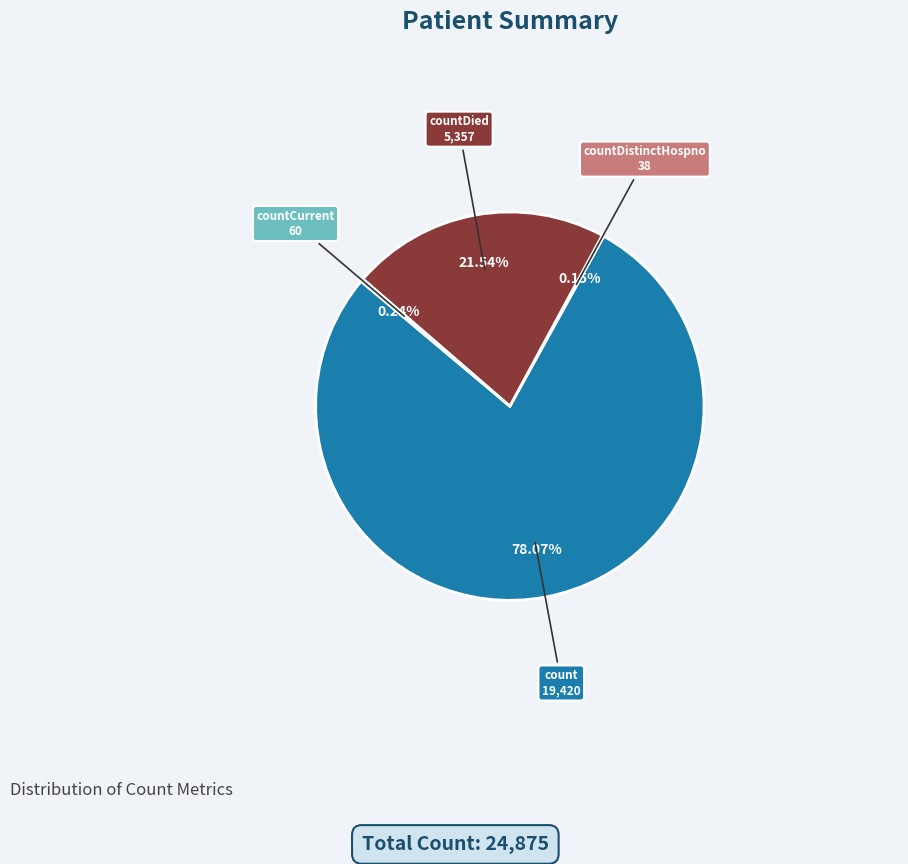

Is there any slice that represents more than half of the pie?

Yes